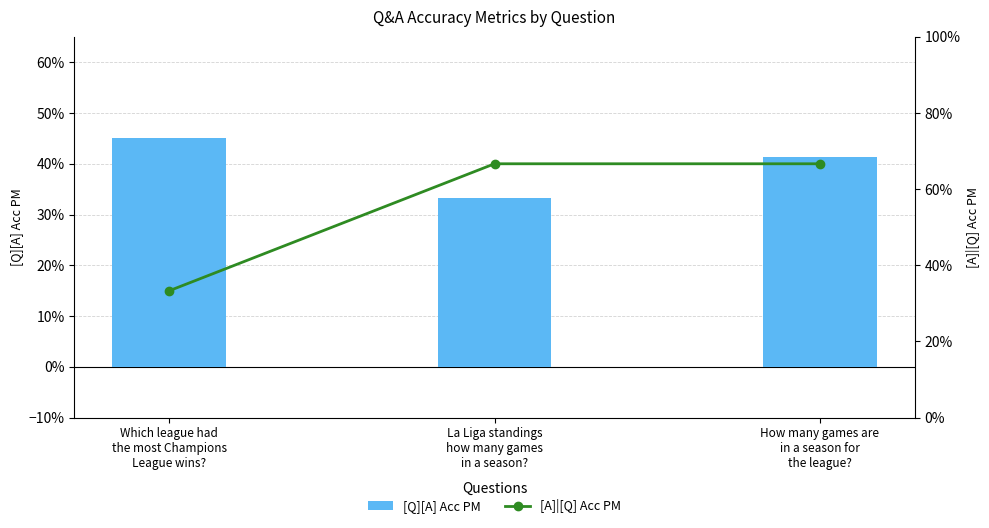

Which series has the largest total across all categories?

[A]|[Q] Acc PM